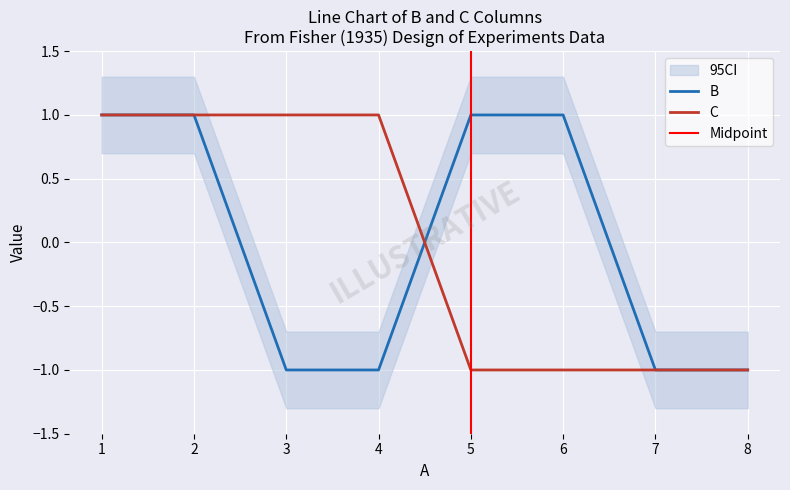

Which series changed the most between 5 and 6?

B